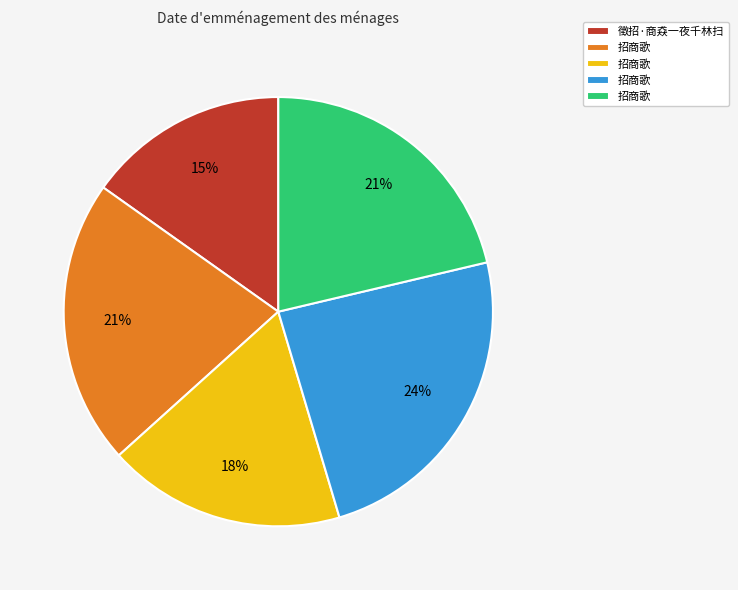

To the nearest percent, what is the average slice percentage?

20%